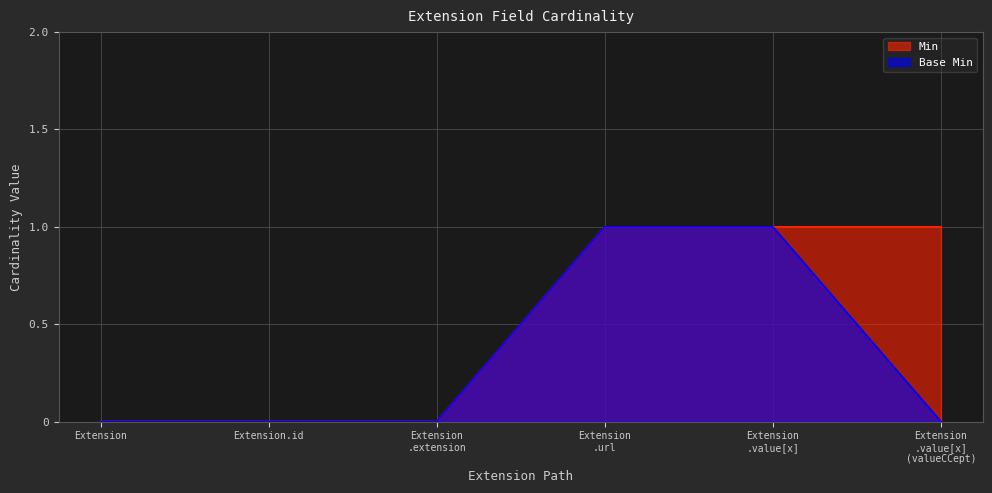

True or false: Min has a value of 0 at Extension.

True